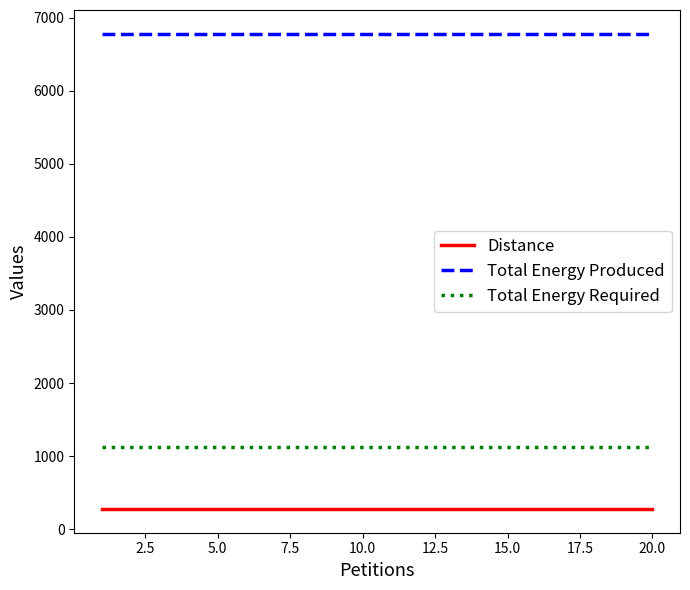

What is the smallest value displayed?

277